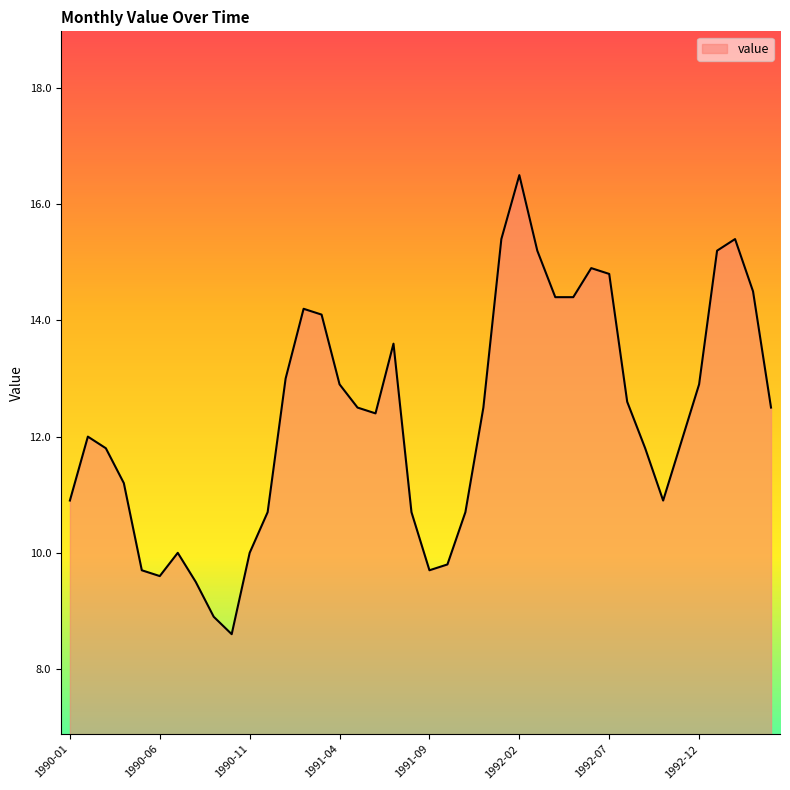

What is the greatest value displayed?

16.5